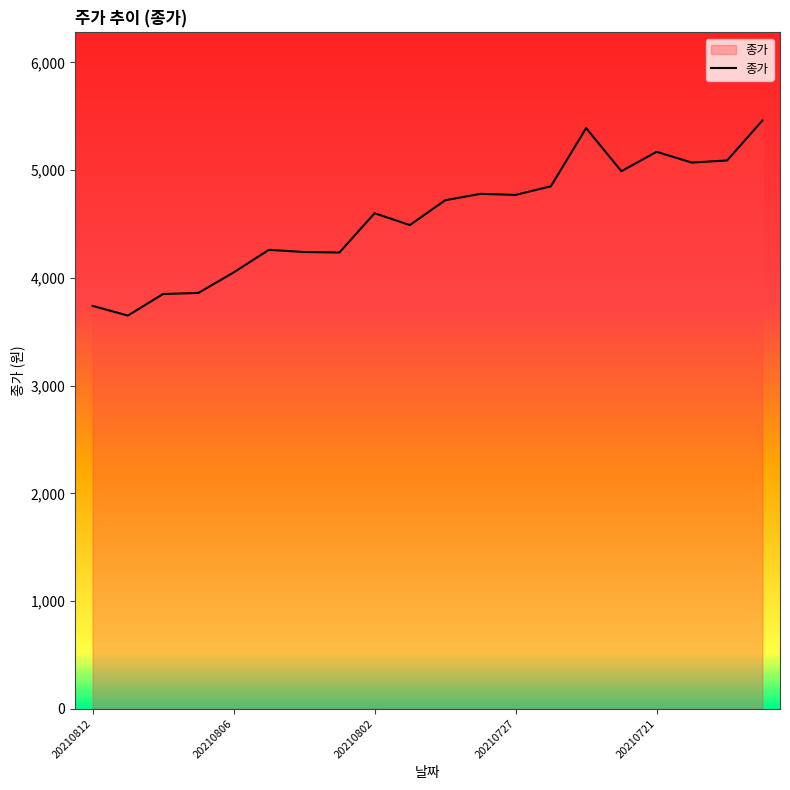

What is the minimum value shown in the chart?

3650